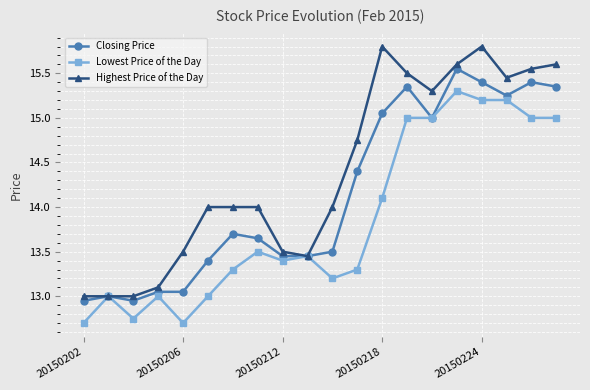

True or false: Closing Price has more than 1 interior local peaks.

True